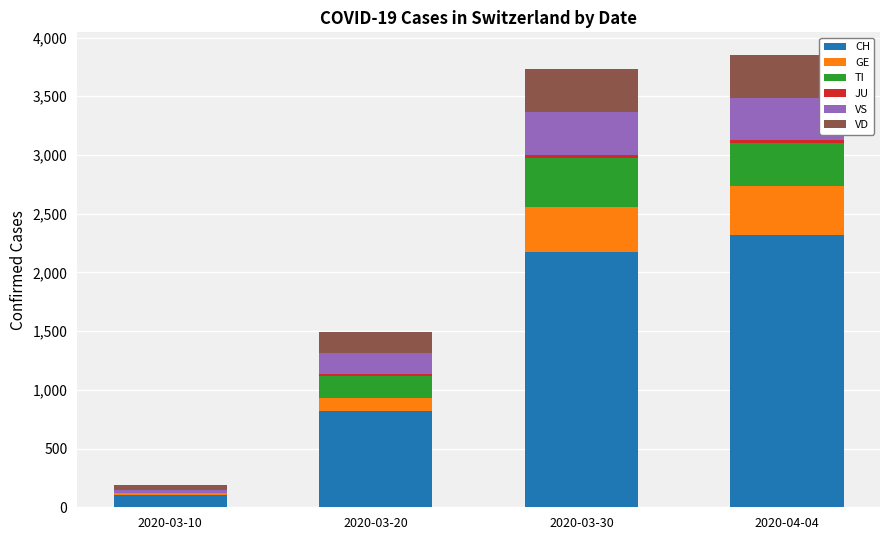

What is the highest value of the CH series?

2315